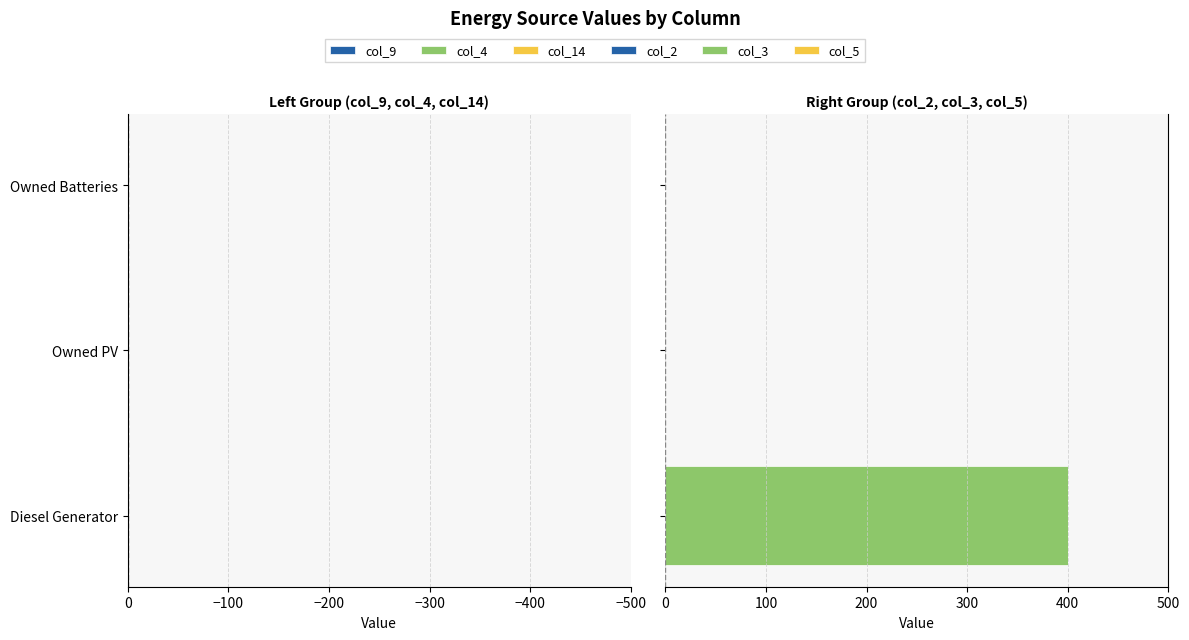

What is the greatest value displayed?

400